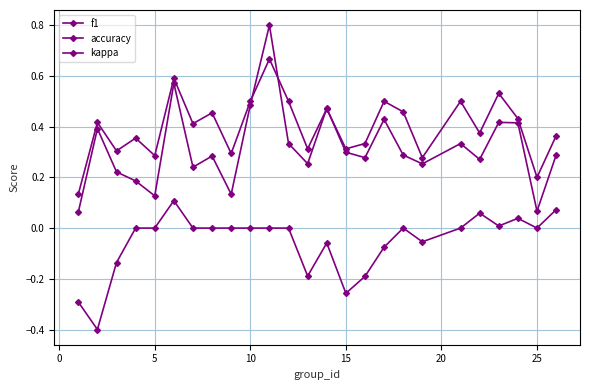

How many lines are shown in the chart?

3